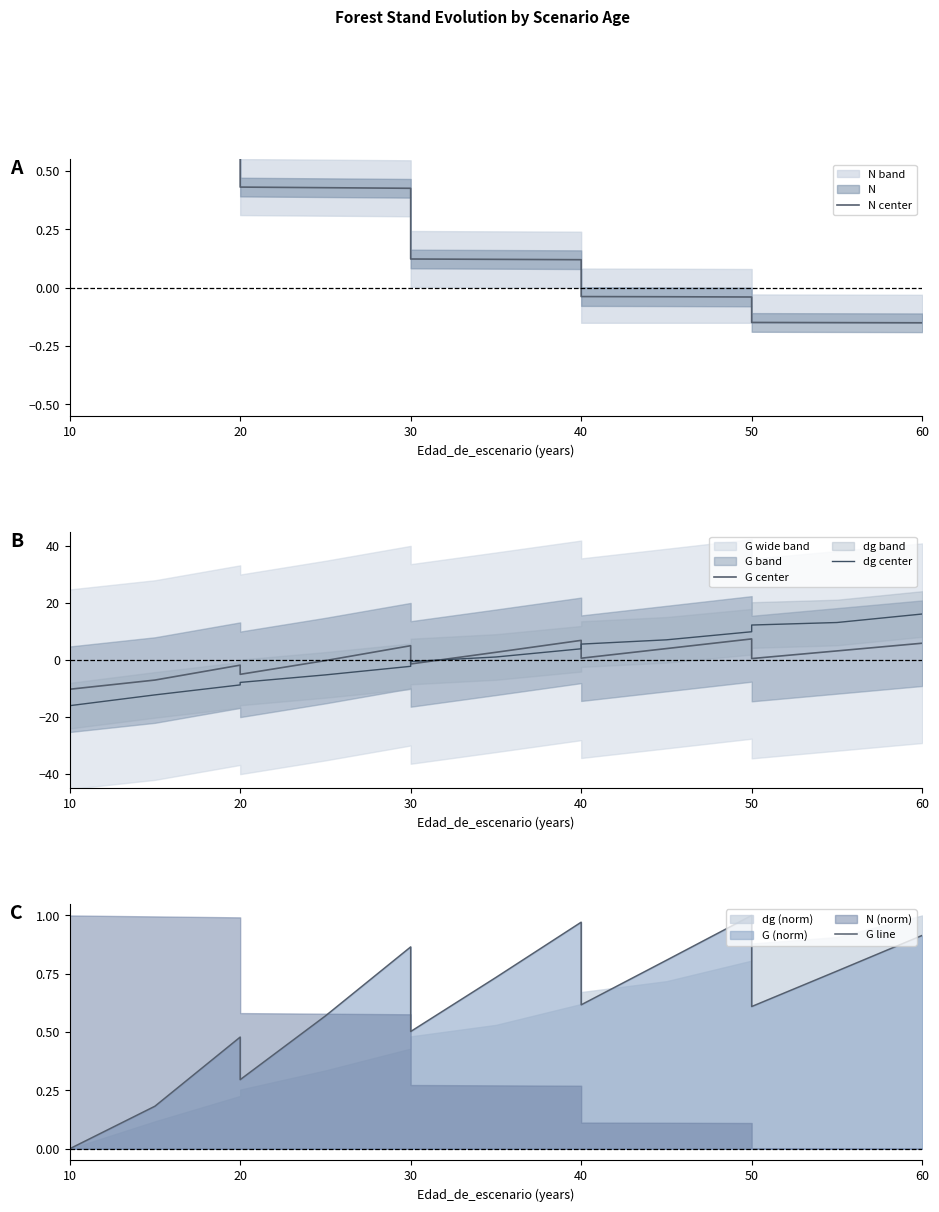

Reading left to right, extract all data points from this chart.

N center: 0.8	0.8	0.8	0.8	0.4	0.4	0.4	0.1	0.1	0.1	-0.0	-0.0	-0.0	-0.1	-0.1	-0.1
G center: -10.3	-10.3	-7.1	-1.8	-5.0	-0.2	5.0	-1.4	2.7	6.9	0.6	4.0	7.4	0.5	3.2	5.9
dg center: -16.0	-16.0	-12.2	-8.7	-7.9	-5.2	-2.2	-0.5	1.0	3.9	5.6	7.1	9.9	12.2	13.1	16.1
G line: 0.0	0.0	0.2	0.5	0.3	0.6	0.9	0.5	0.7	1.0	0.6	0.8	1.0	0.6	0.8	0.9